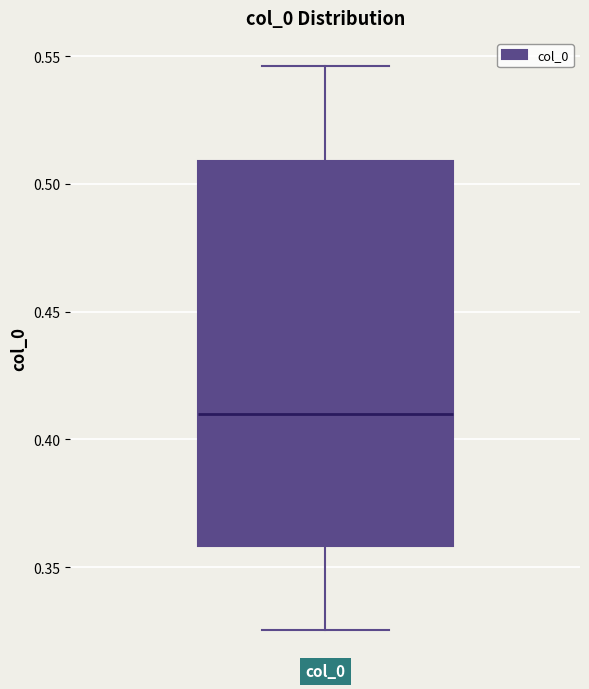

Where does the upper whisker of the box for col_0 end on the y-axis? The values are not printed on the chart, so give them approximately, as read against the axis.

0.545